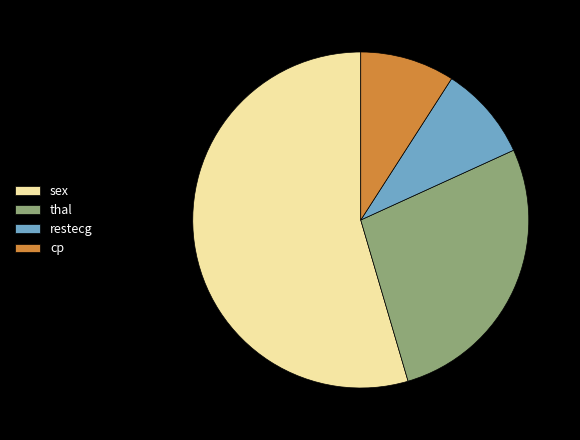

Which category accounts for the majority?

sex